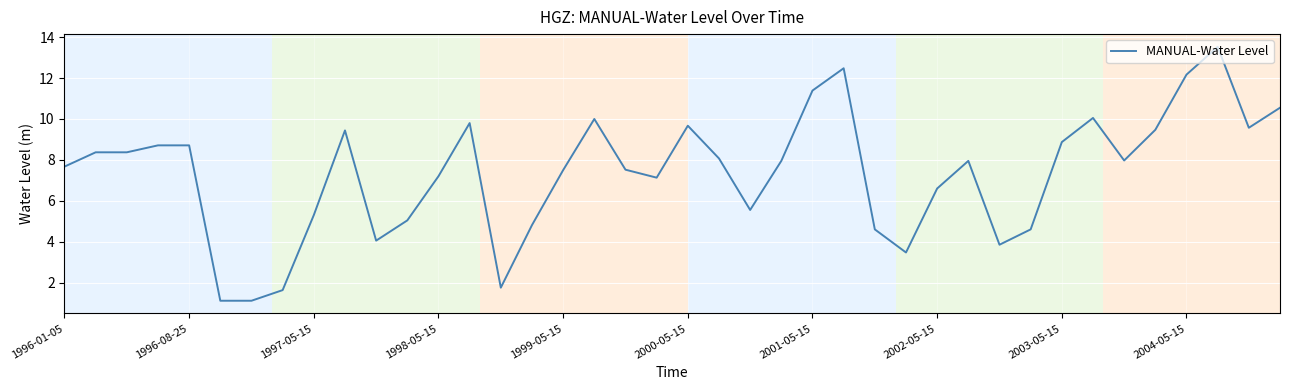

Count the number of values greater than 7.

26